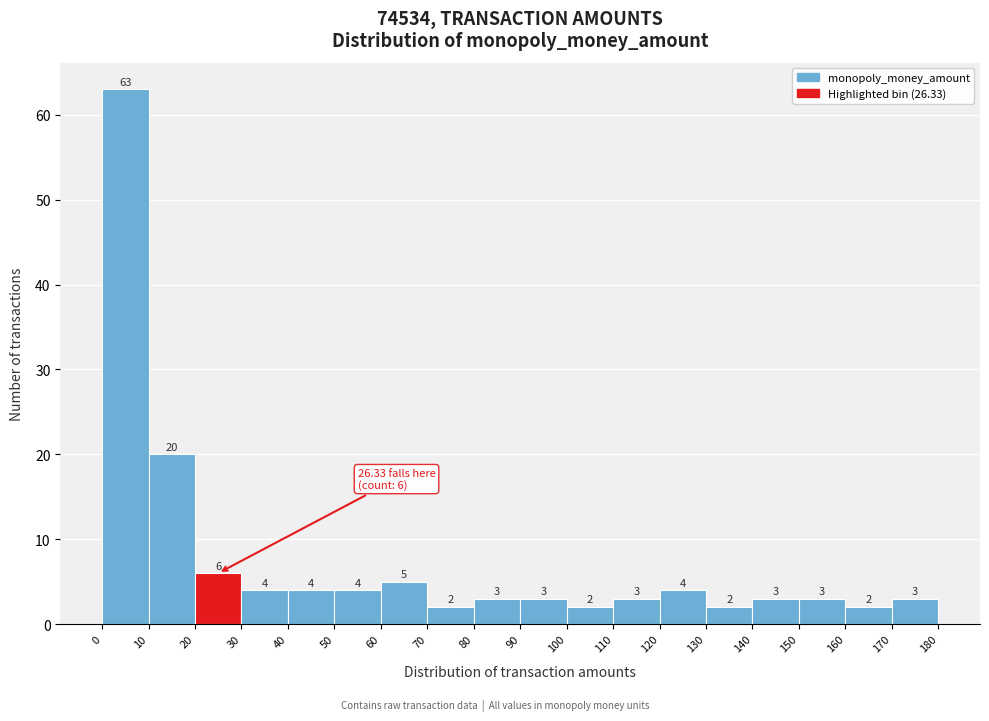

Reading left to right, list every bar in this chart as the range it spans on the x-axis followed by its height.

0 to 10: 63
10 to 20: 20
20 to 30: 6
30 to 40: 4
40 to 50: 4
50 to 60: 4
60 to 70: 5
70 to 80: 2
80 to 90: 3
90 to 100: 3
100 to 110: 2
110 to 120: 3
120 to 130: 4
130 to 140: 2
140 to 150: 3
150 to 160: 3
160 to 170: 2
170 to 180: 3